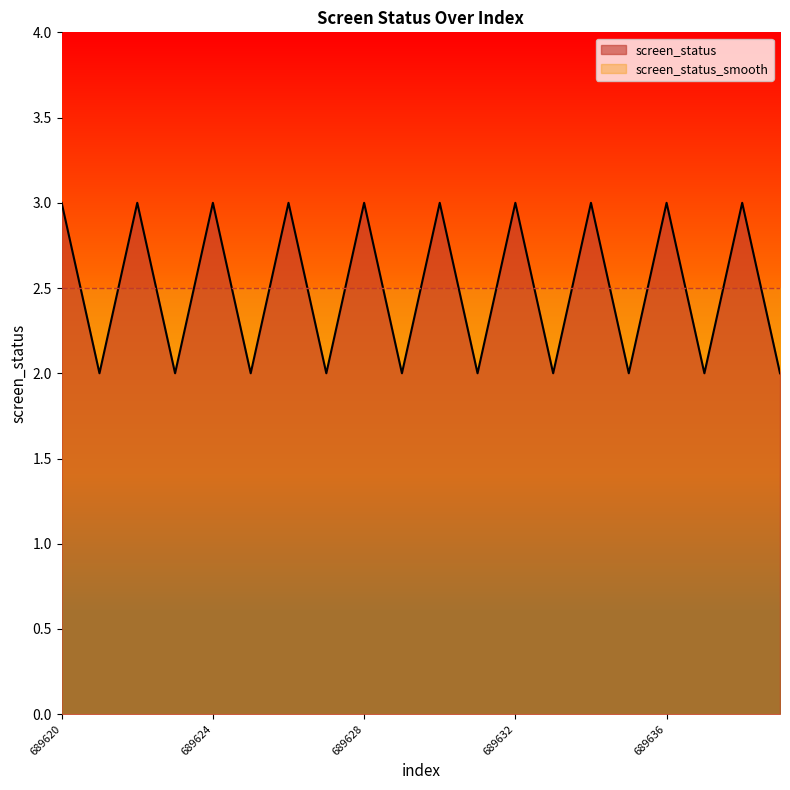

What is the value of the 7th point from the left?

3